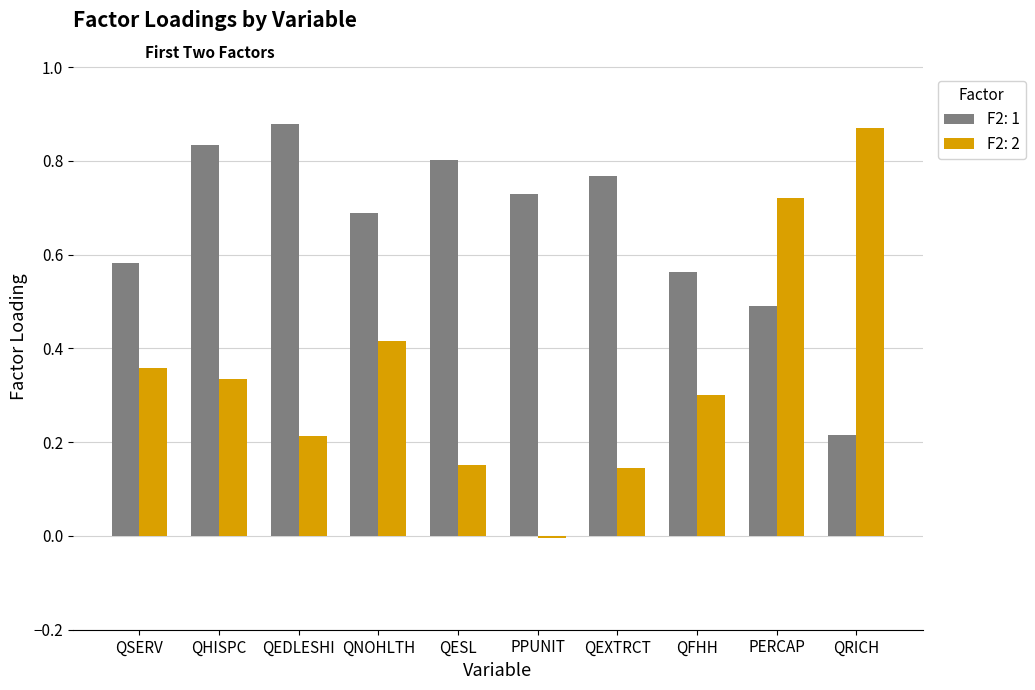

List the series in order of their overall mean, highest first.

F2: 1, F2: 2